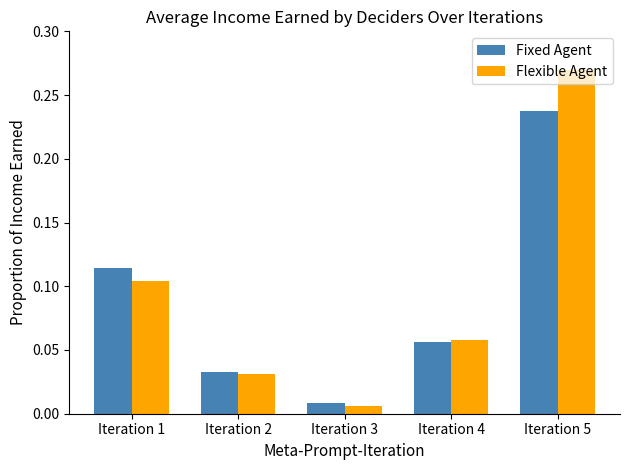

The value of Flexible Agent at Iteration 1 is 0.2. True or false?

False